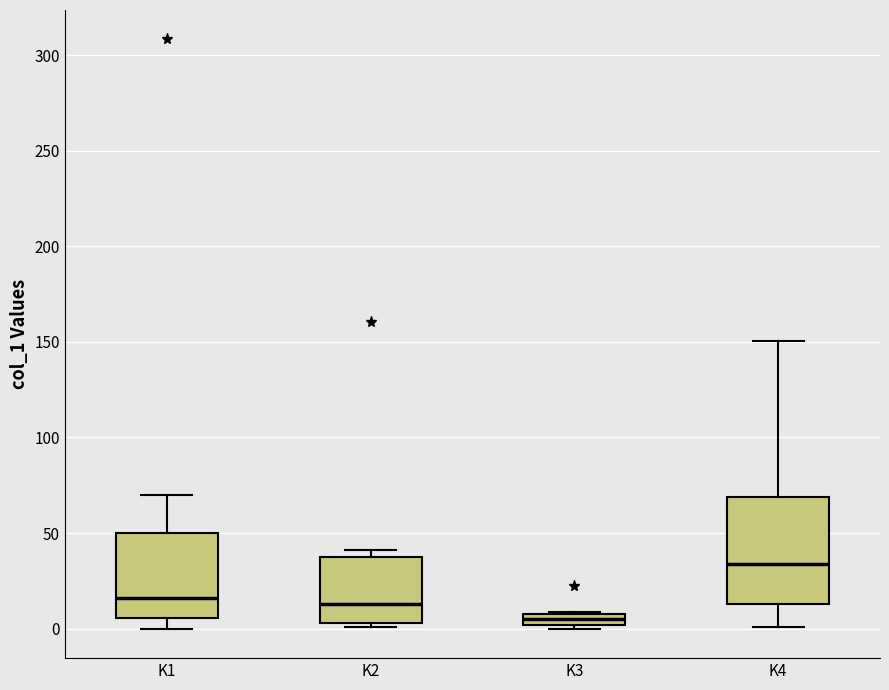

Comparing the boxes themselves (not the whiskers), which one is the tallest?

K4